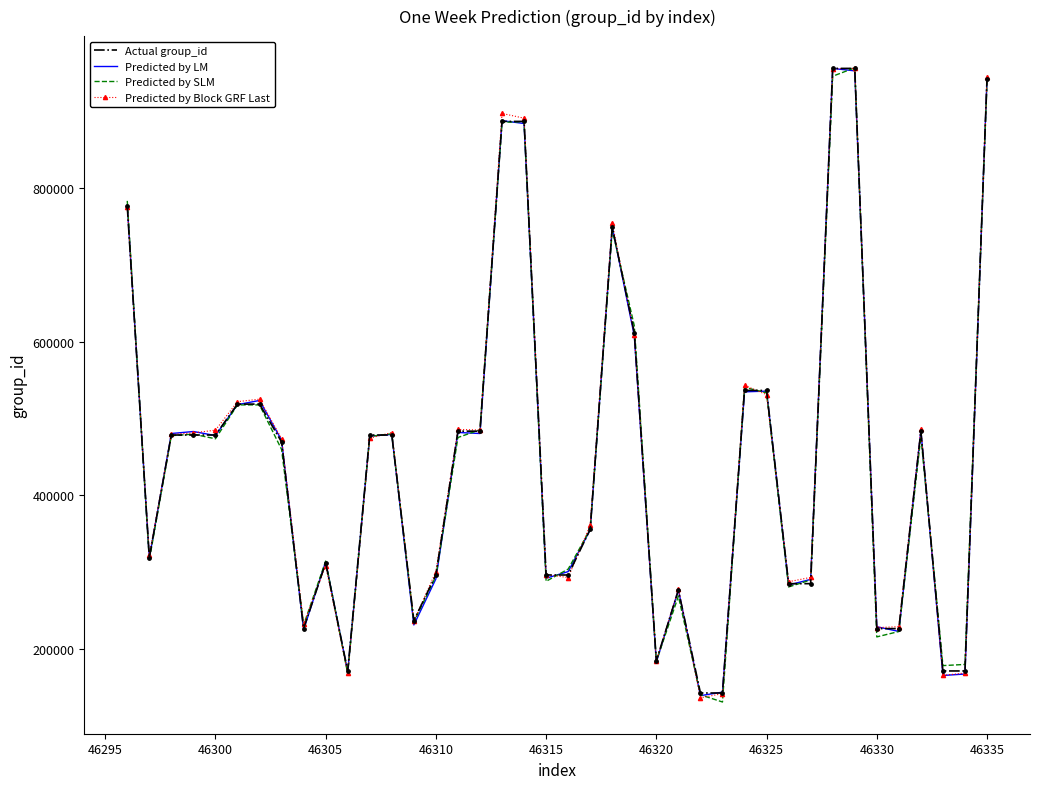

At how many categories does at least one series exceed 225248?

34